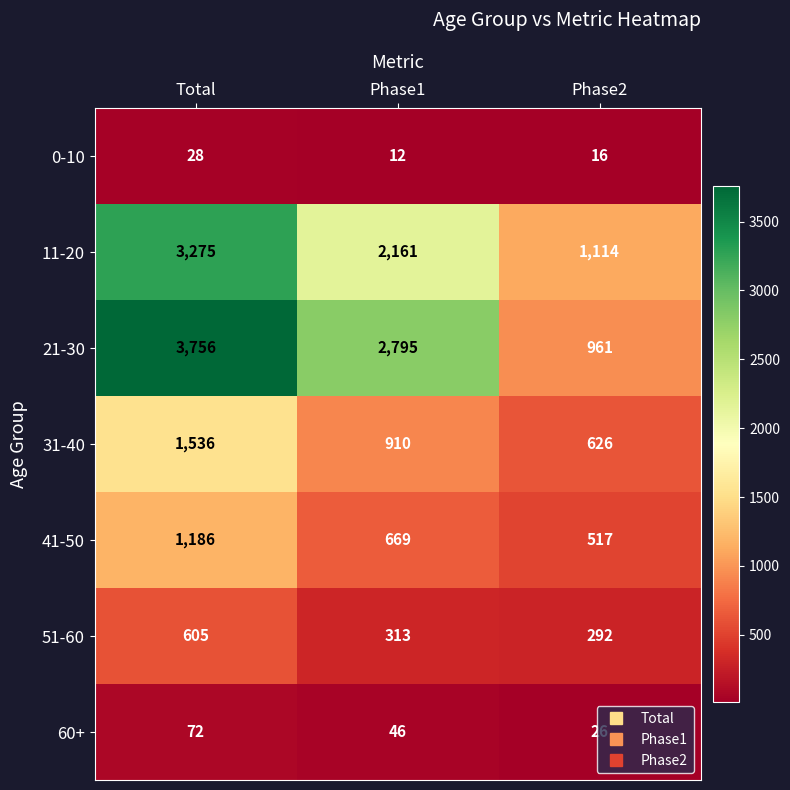

At how many categories does at least one series exceed 2435?

2